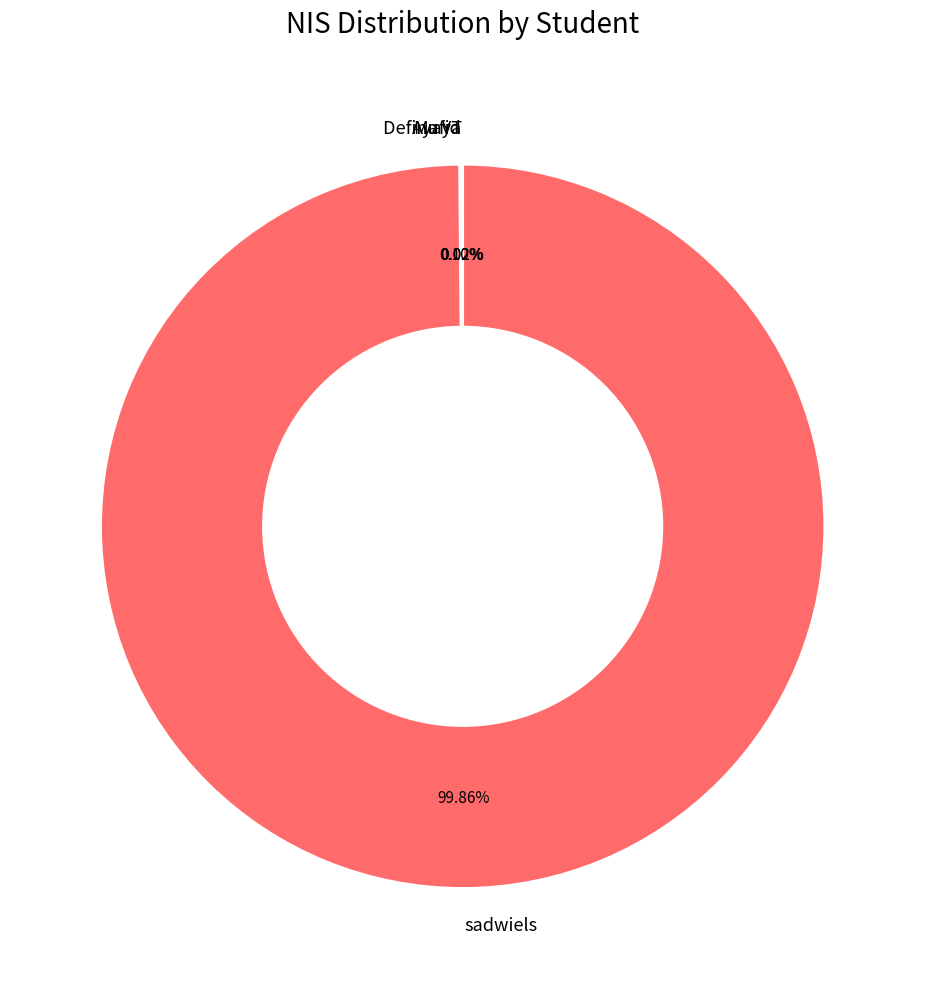

Which slice represents more than half of the pie?

sadwiels